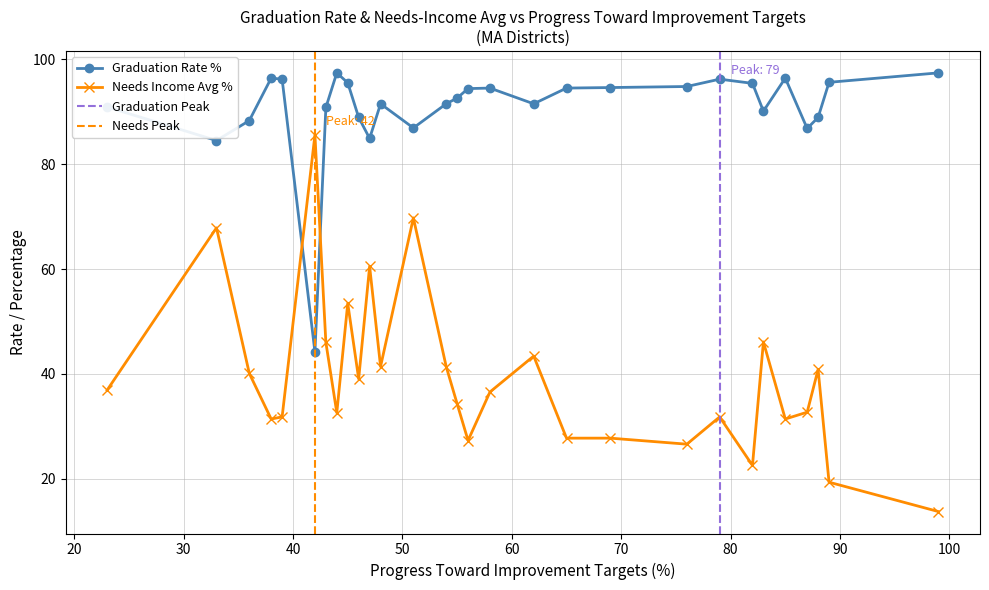

What is the spread (max minus min) of values at 36?

48.2